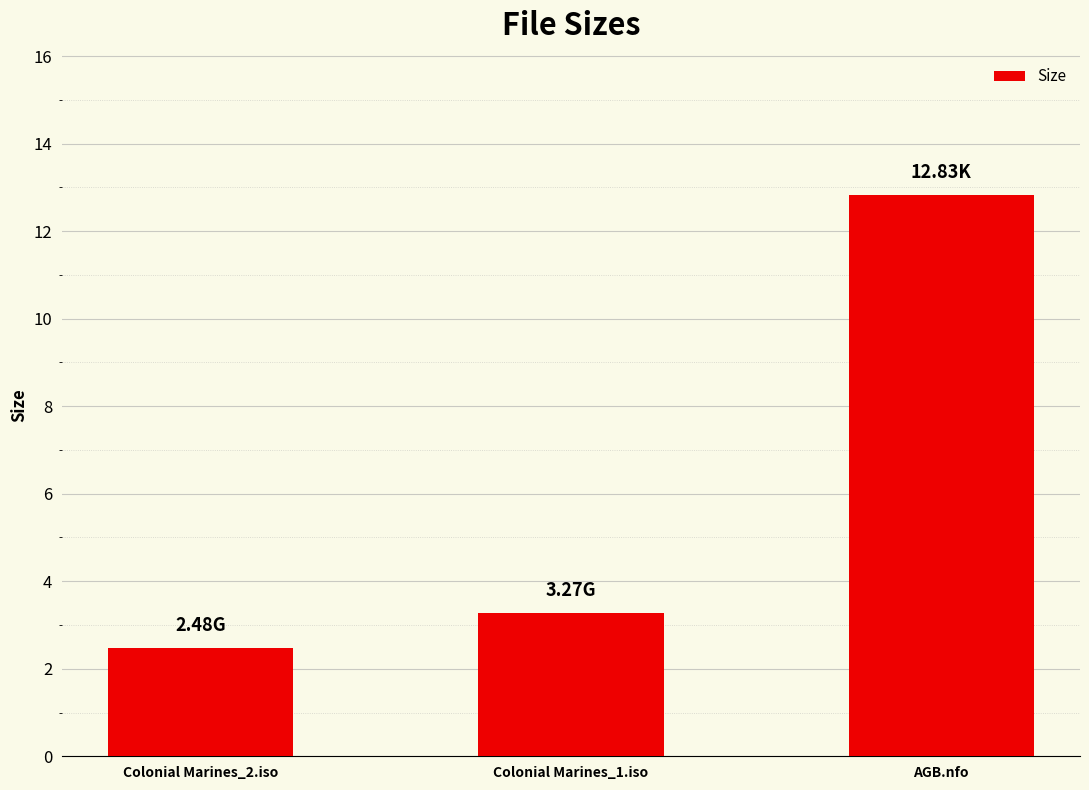

What is the label of the 2nd bar from the right?

Colonial Marines_1.iso